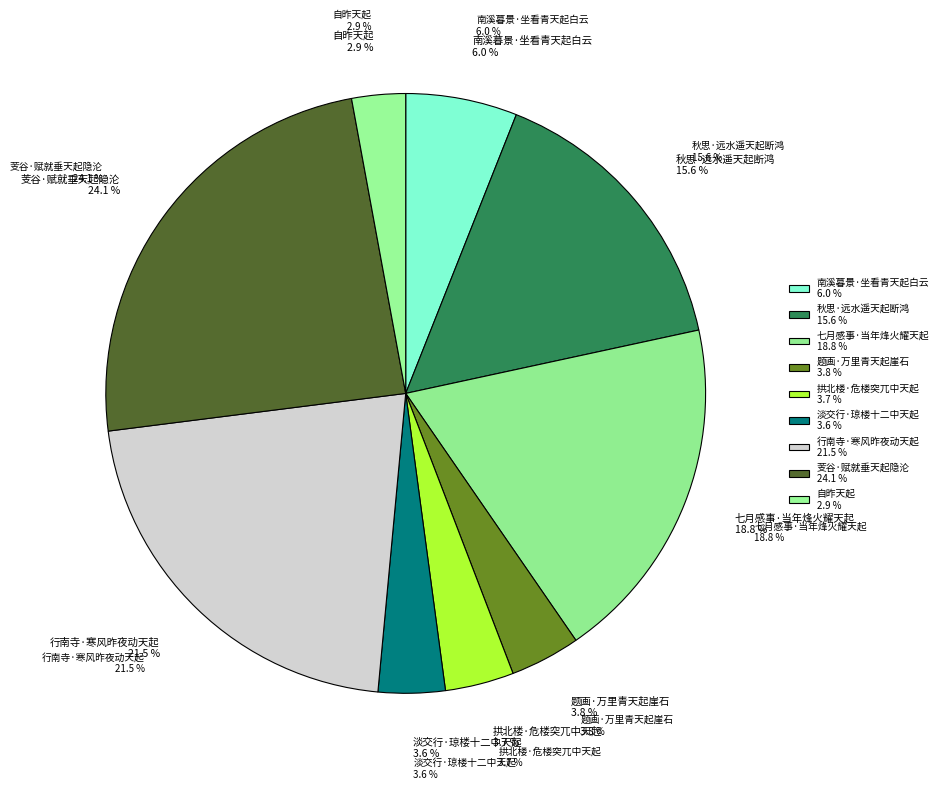

True or false: 七月感事·当年烽火耀天起 accounts for 19% of the total.

True